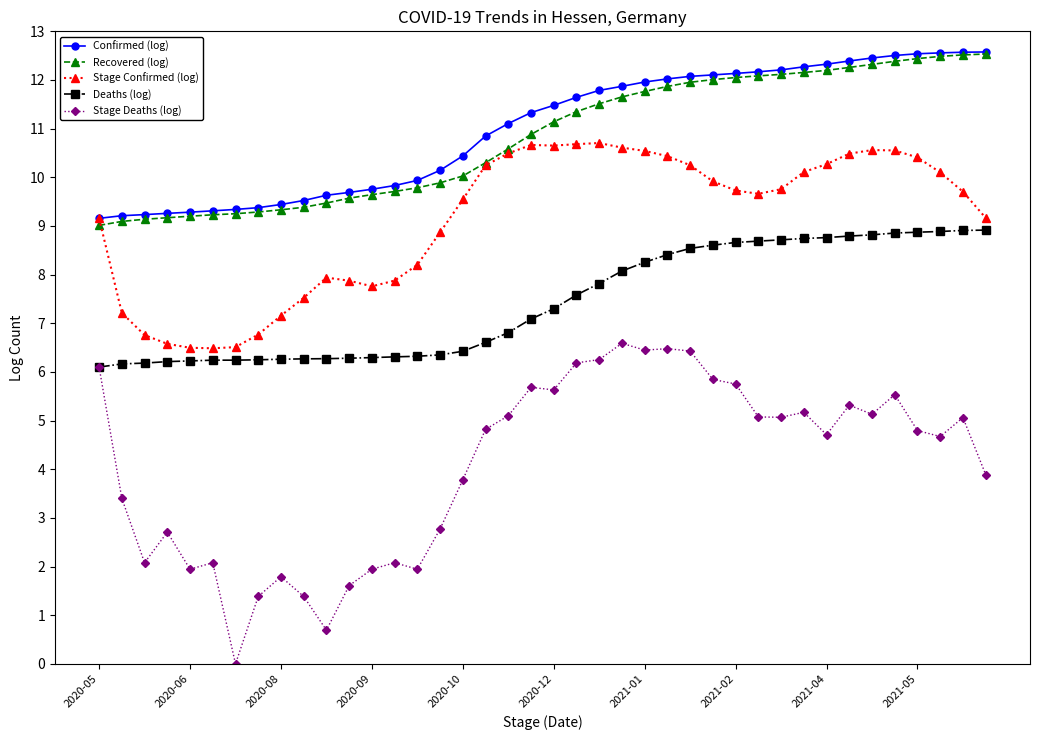

What is the lowest value of the Stage Confirmed (log) series?

6.5